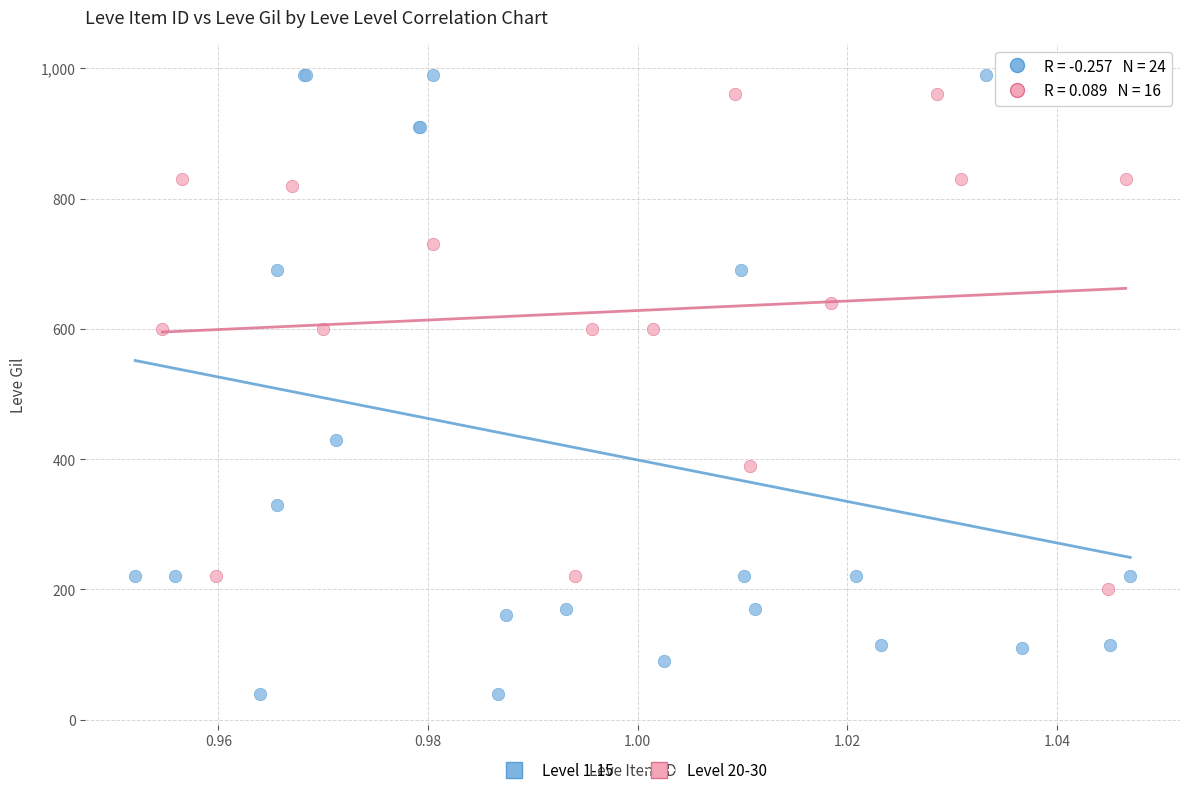

Which series has the largest Y range (max minus min)?

Level 1-15